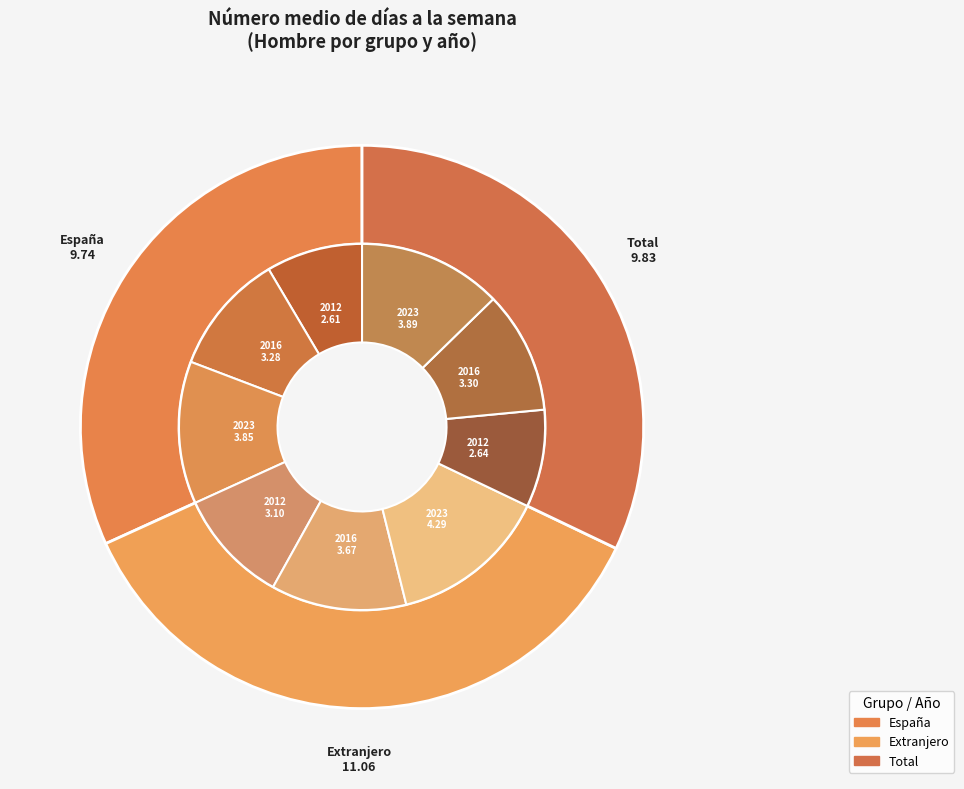

Is there any slice that represents more than half of the pie?

No